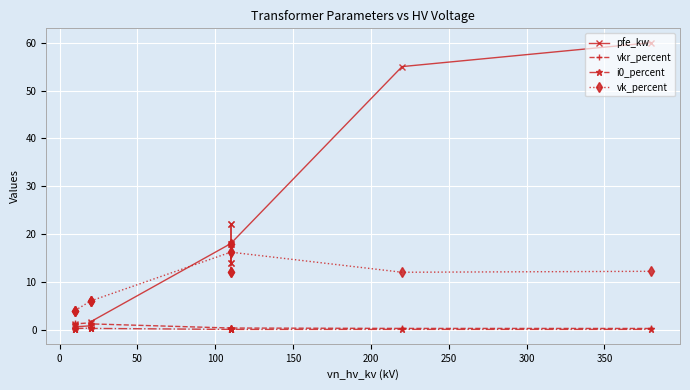

What are all the series names shown in the legend?

pfe_kw, vkr_percent, i0_percent, vk_percent